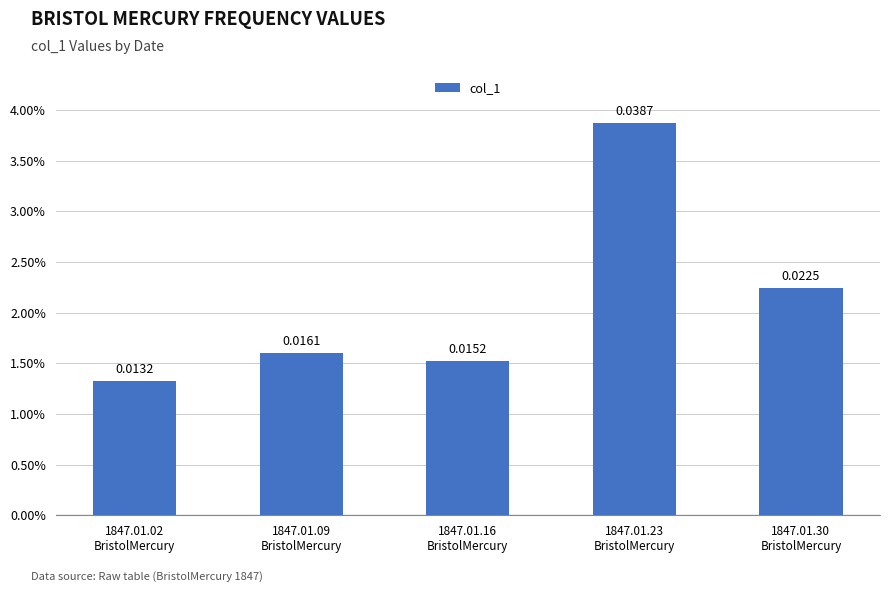

List the labels in order of value, smallest first.

1847.01.02
BristolMercury, 1847.01.16
BristolMercury, 1847.01.09
BristolMercury, 1847.01.30
BristolMercury, 1847.01.23
BristolMercury